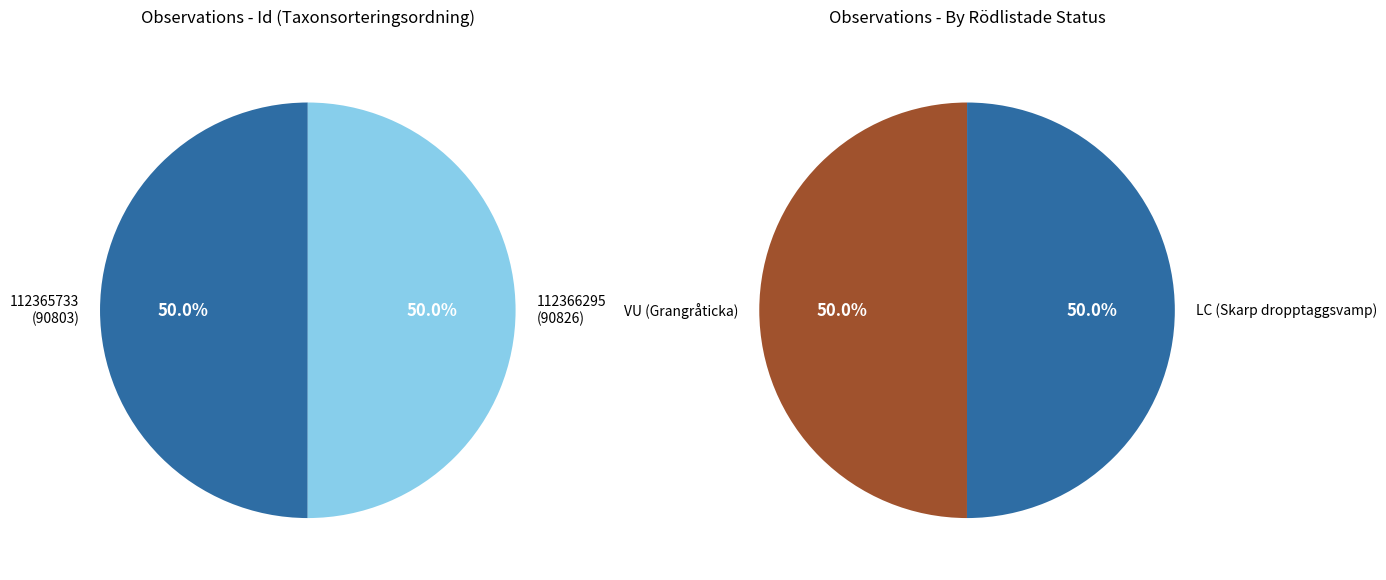

How many segments does this pie chart have?

2